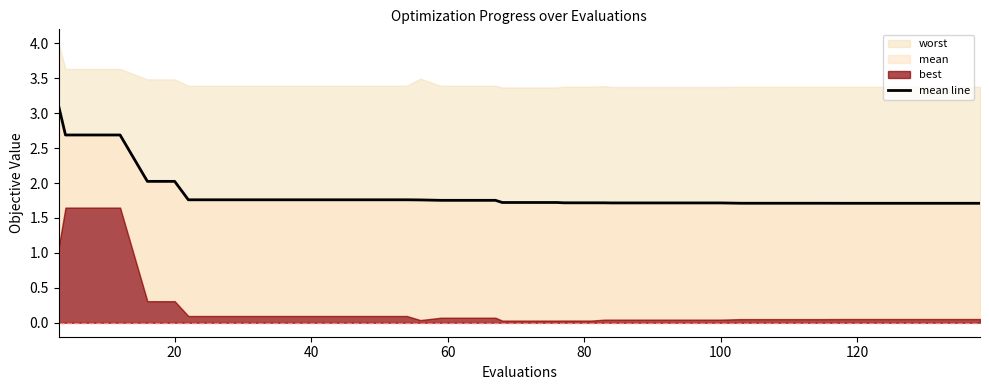

Does the chart have visible grid lines?

No